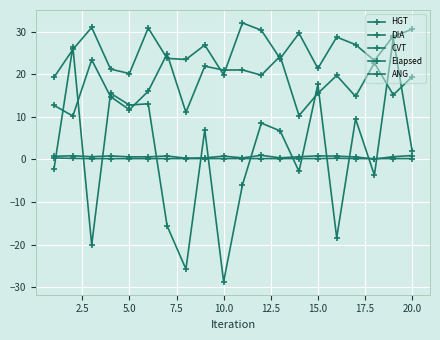

How many categories are shown in the chart?

20